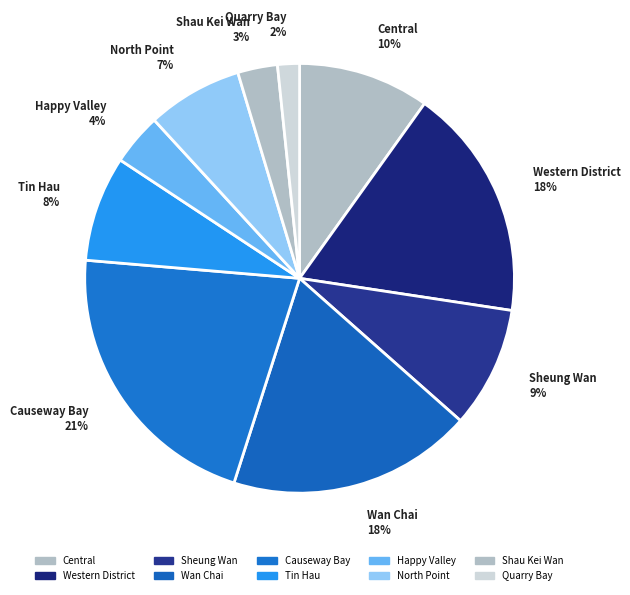

How many segments does this pie chart have?

10